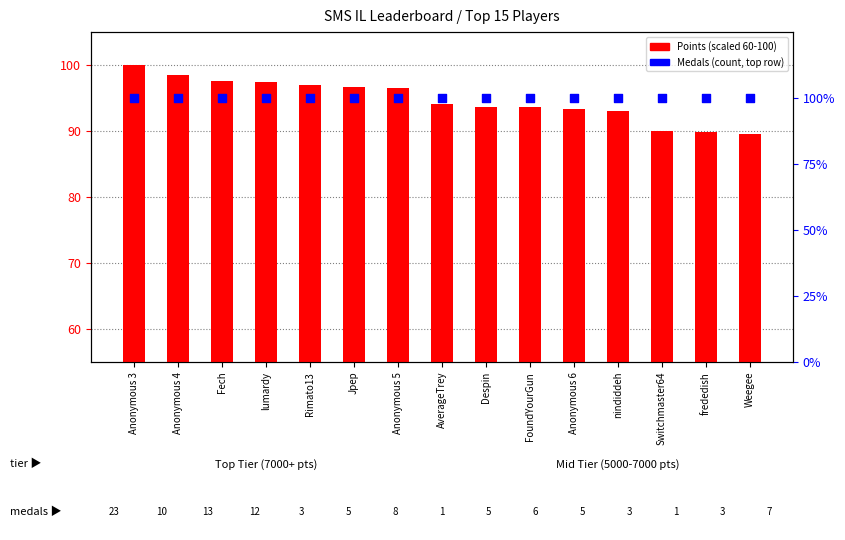

Which series reaches the maximum Y coordinate?

Points (scaled)